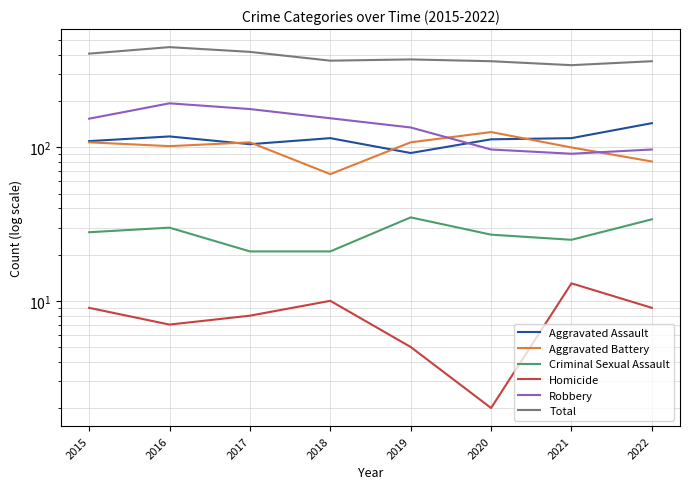

What is the value of the Criminal Sexual Assault point at the 3rd from the left?

21